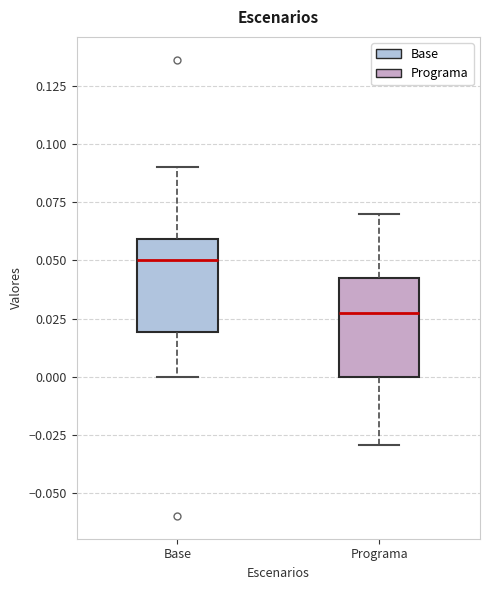

Where does the upper whisker of the box for Base end on the y-axis? The values are not printed on the chart, so give them approximately, as read against the axis.

0.090